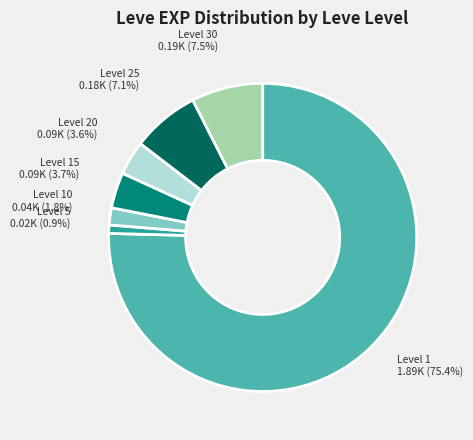

Does any single category account for the majority?

Yes